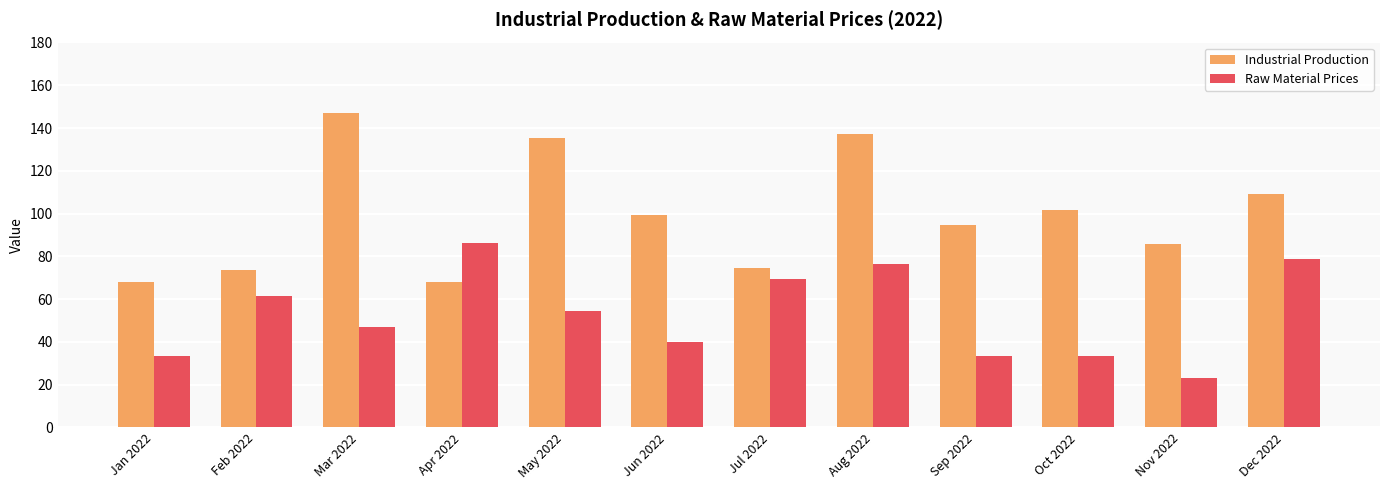

What are all the series names shown in the legend?

Industrial Production, Raw Material Prices